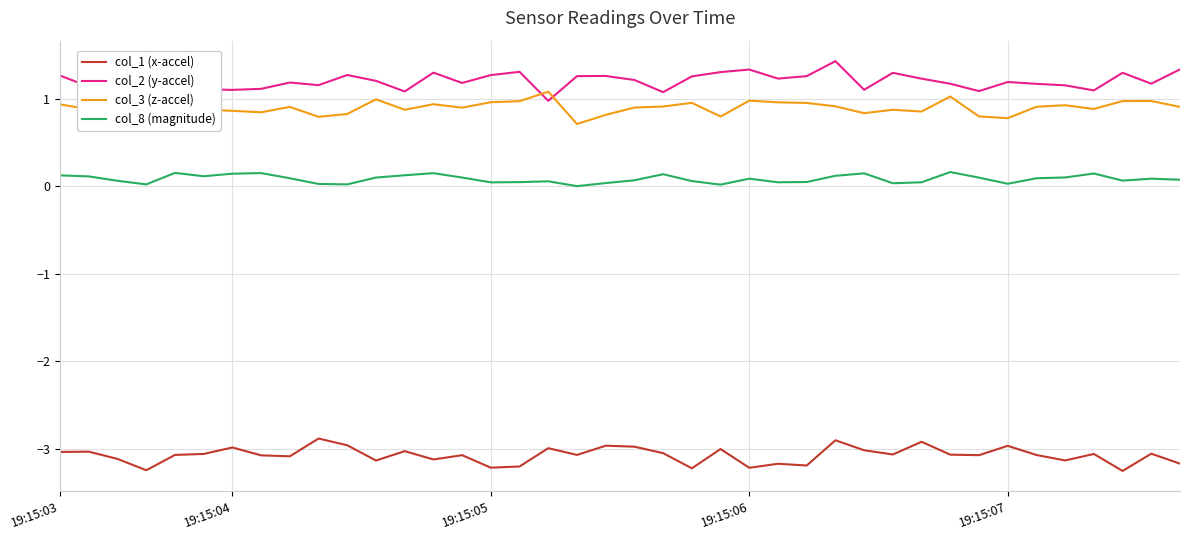

Which series has the widest spread of values?

col_2 (y-accel)